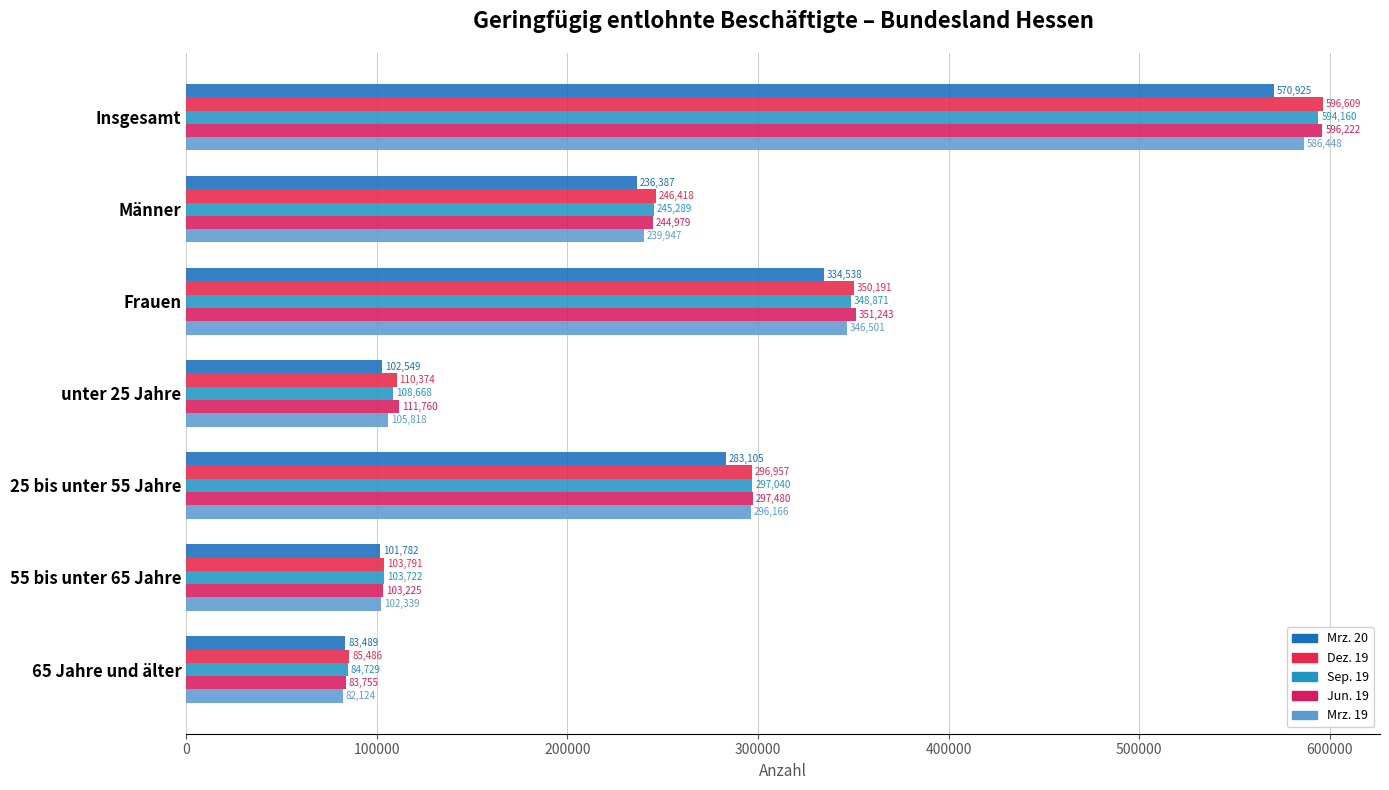

How many data points in Mrz. 20 are less than 236387?

3